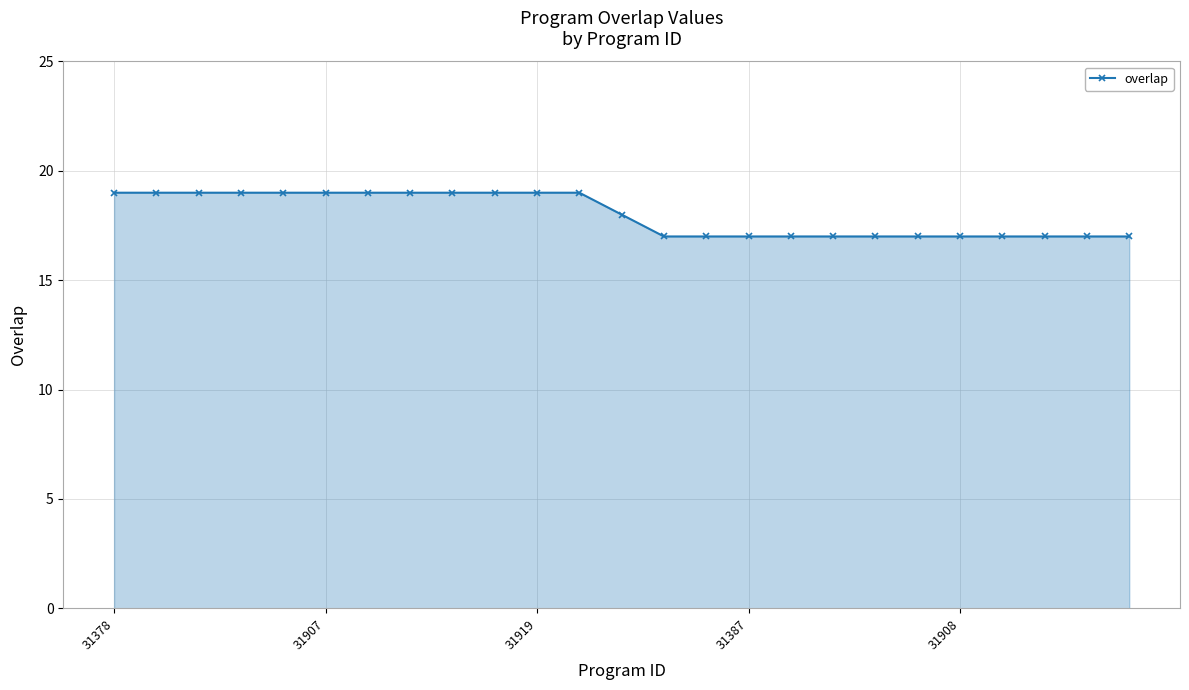

What is the difference between the maximum and minimum values?

2